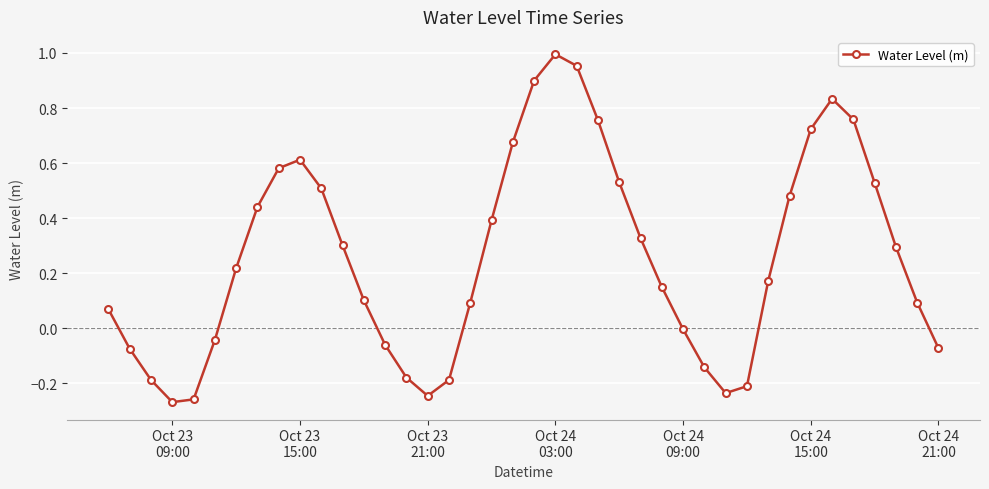

What is the difference between the maximum and minimum values?

1.3